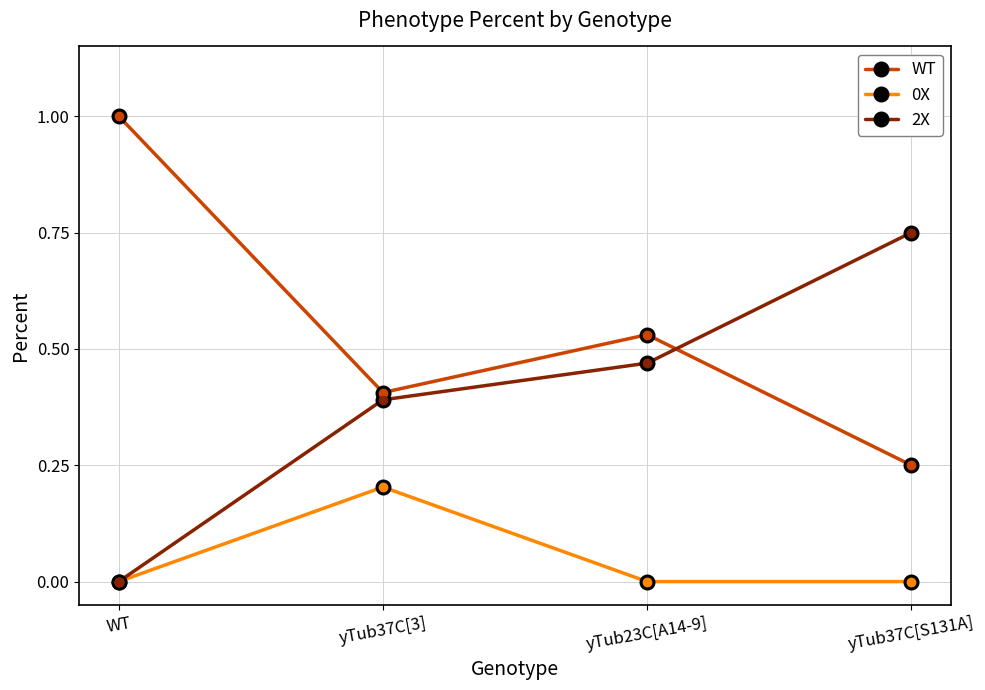

How many lines are shown in the chart?

3